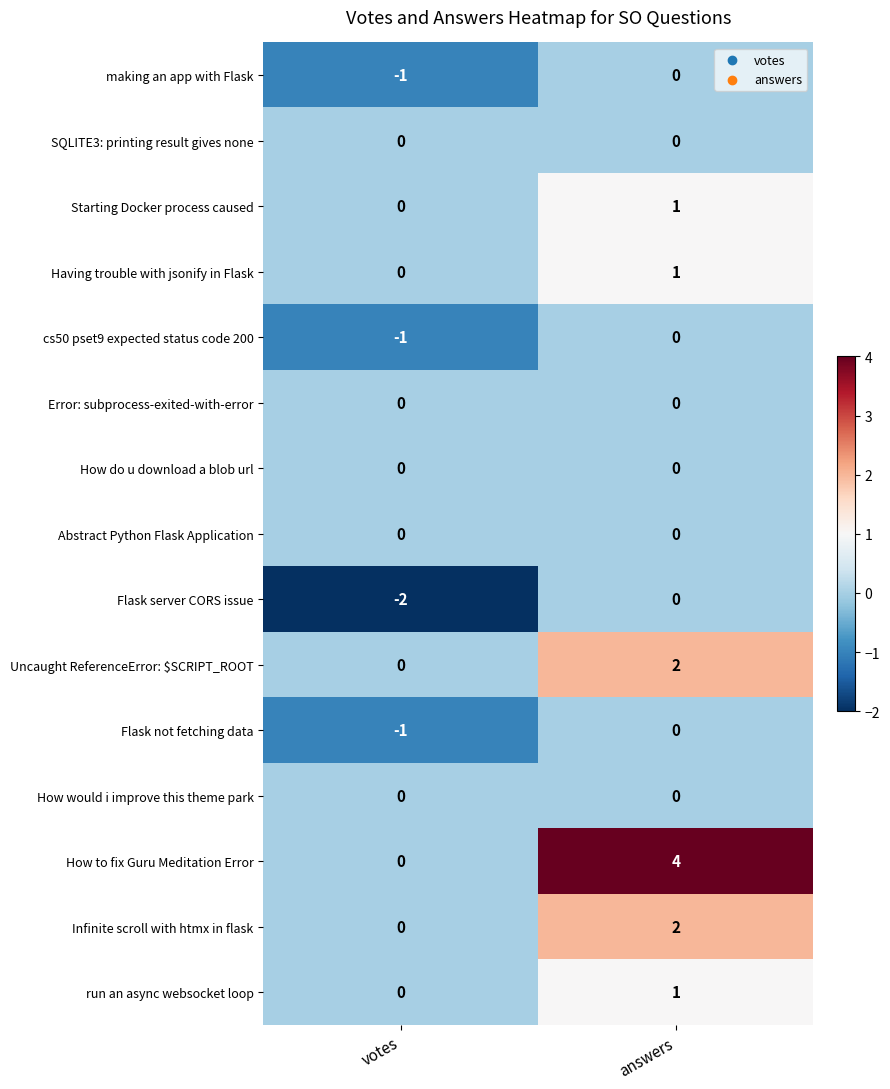

What is the total value across all series at votes?

-5